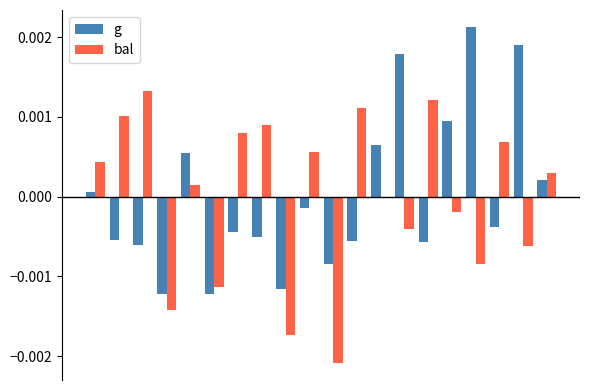

How many values in the g series are below 0?

12